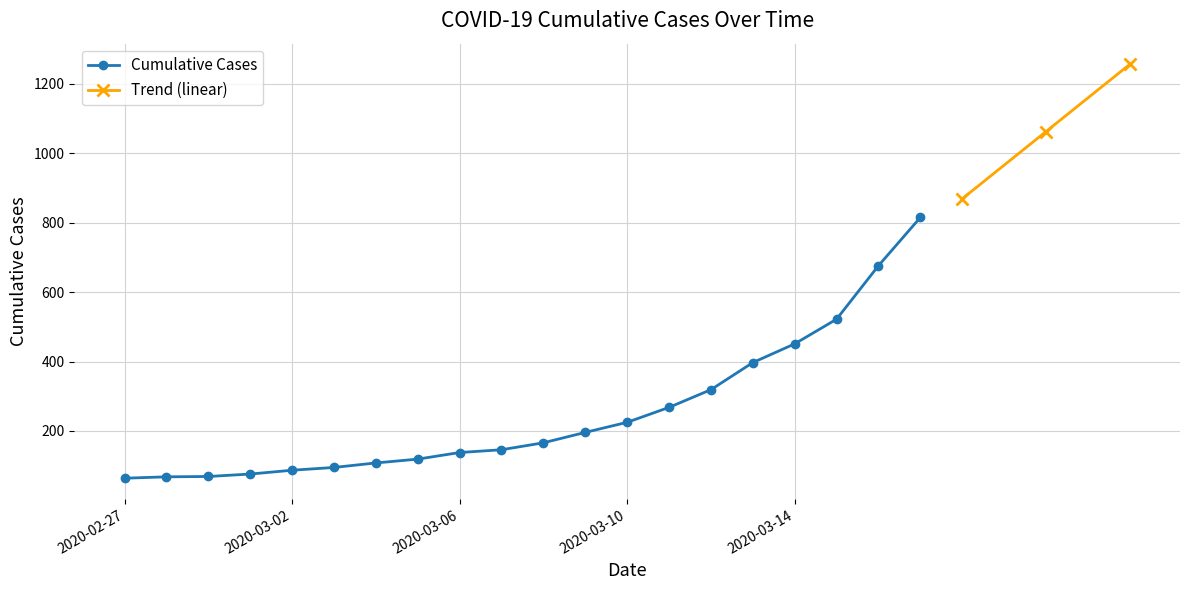

Between 2020-03-17 and 2020-02-28, which is larger?

2020-03-17